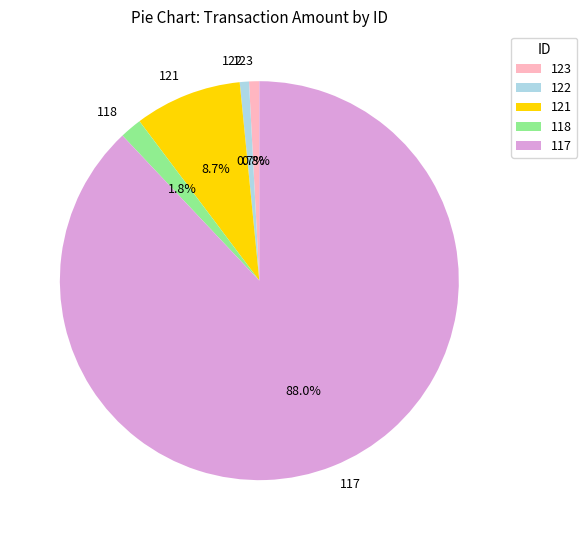

What is the ratio of the value at 117 to the value at 121?

10.1